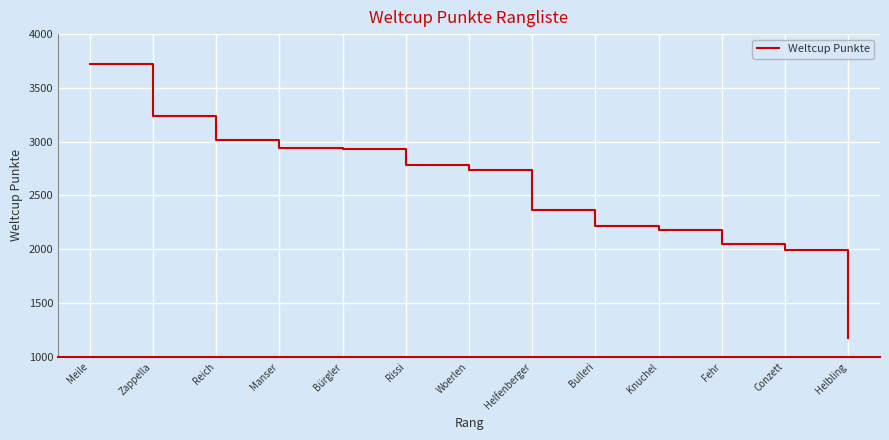

At which category does the chart reach its minimum across all series?

Helbling